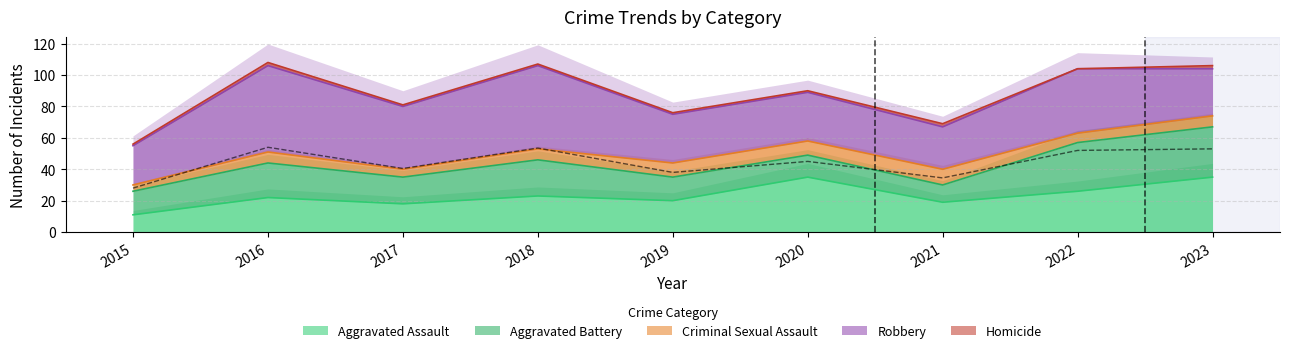

List the labels in order of Criminal Sexual Assault value, smallest first.

2015, 2017, 2022, 2016, 2018, 2023, 2019, 2020, 2021